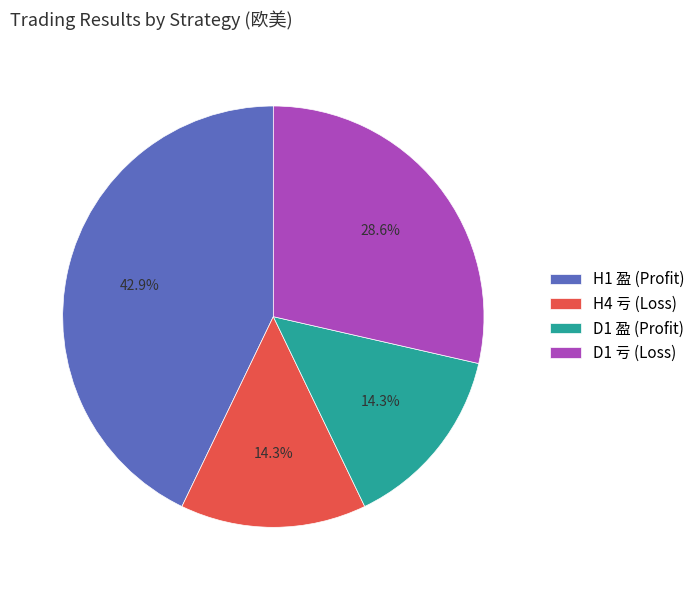

Do H1 盈 (Profit) and D1 盈 (Profit) together represent more than half of the pie?

Yes